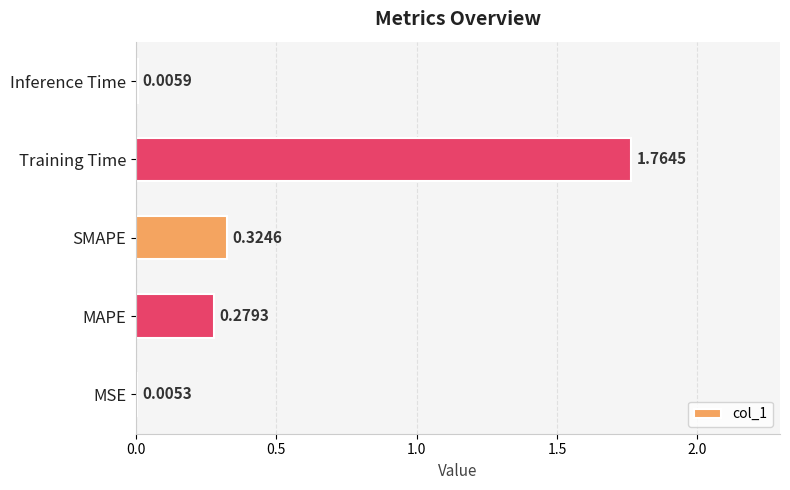

What is the change in value from MSE to SMAPE?

+0.3